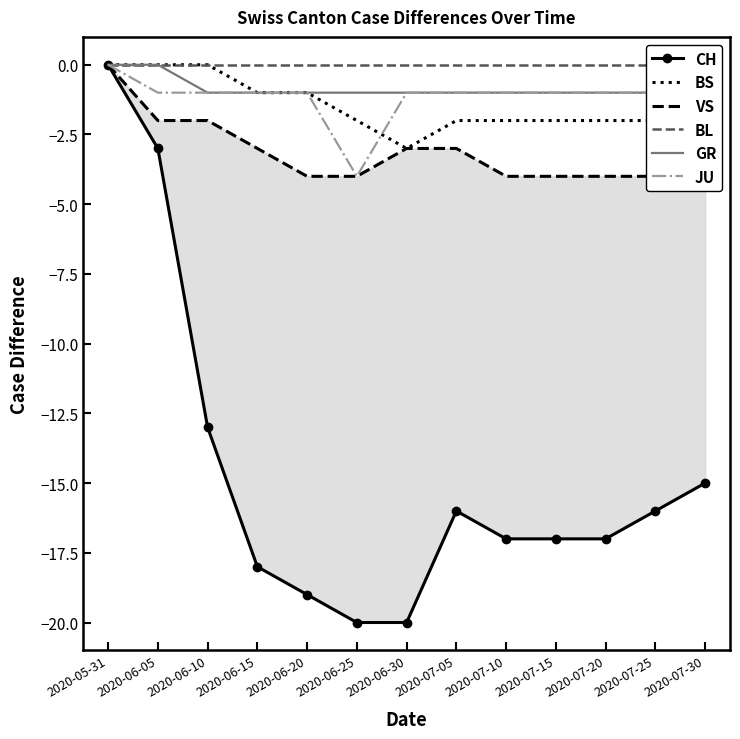

Is this an area chart (filled region under the line)?

No